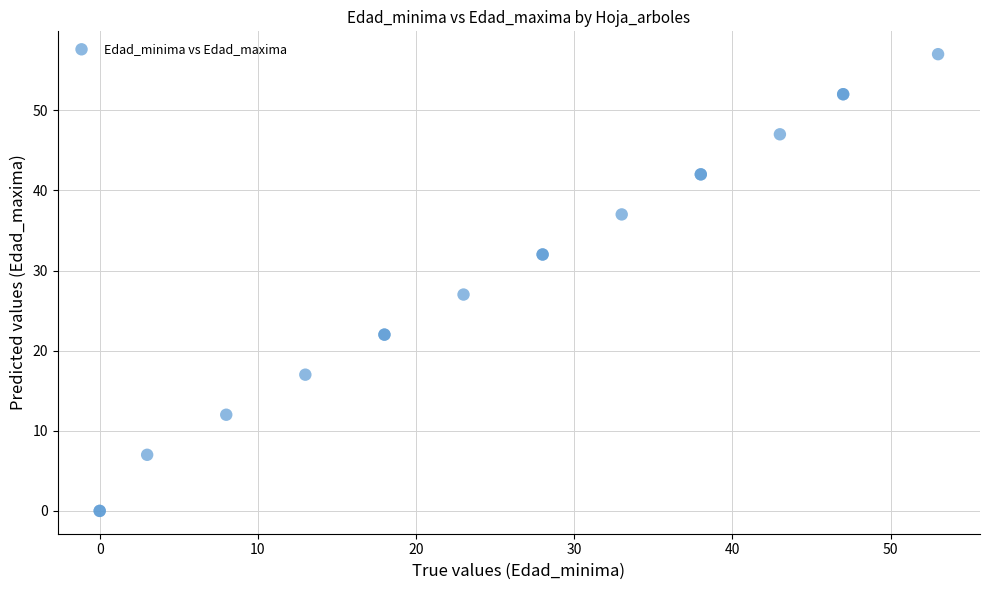

What Y value in the scatter plot is closest to 28?

27